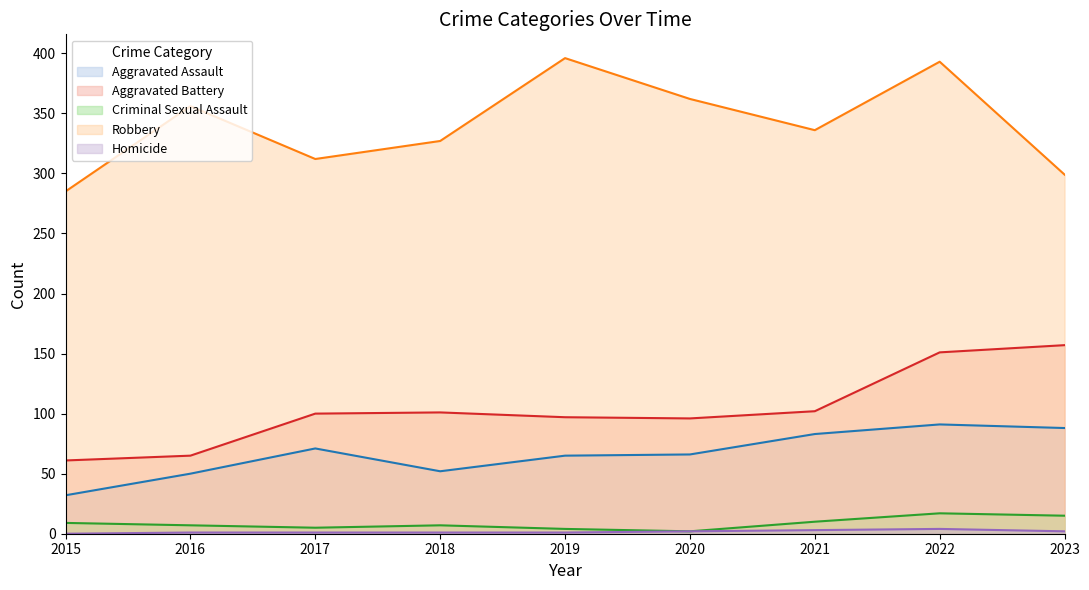

List the labels in order of Aggravated Battery value, largest first.

2023, 2022, 2021, 2018, 2017, 2019, 2020, 2016, 2015